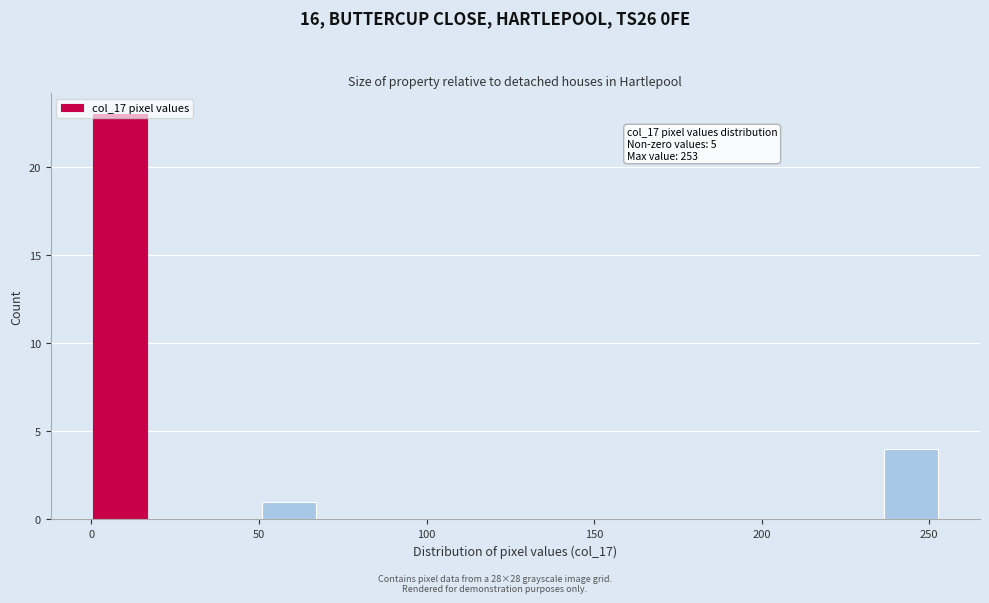

Read against the x-axis, roughly where is the centre of the tallest bar?

10